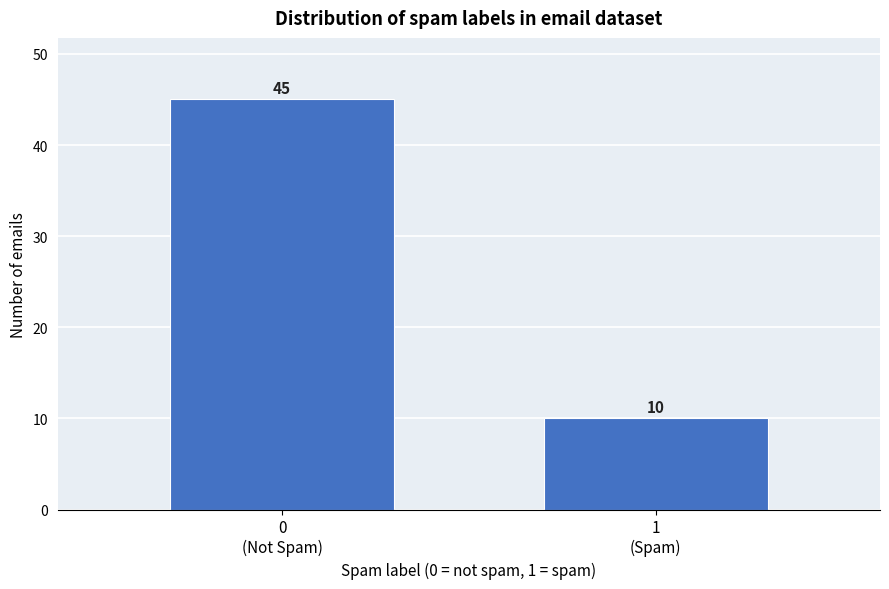

What is the value of the 1st bar from the left?

45